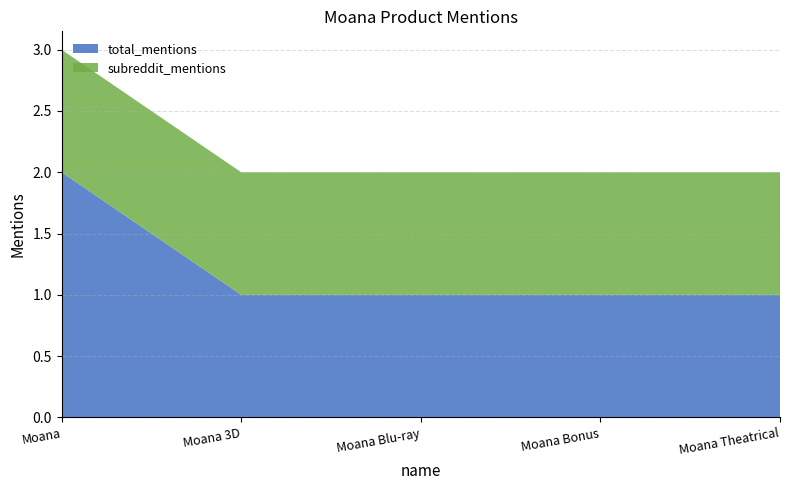

Reading left to right, extract all data points from this chart.

total_mentions: 2	1	1	1	1
subreddit_mentions: 1	1	1	1	1